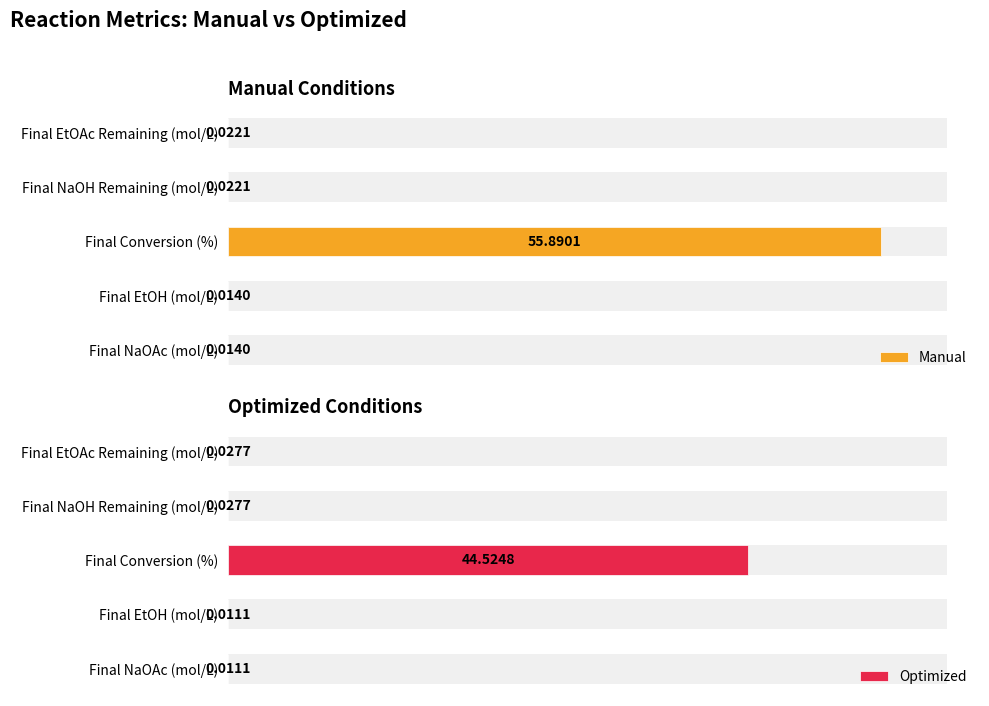

List the series in order of their peak value, highest first.

Manual, Optimized